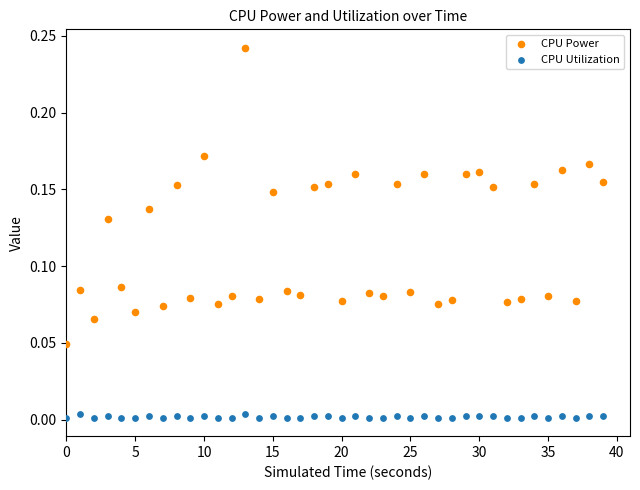

Which series contains the highest Y value?

CPU Power